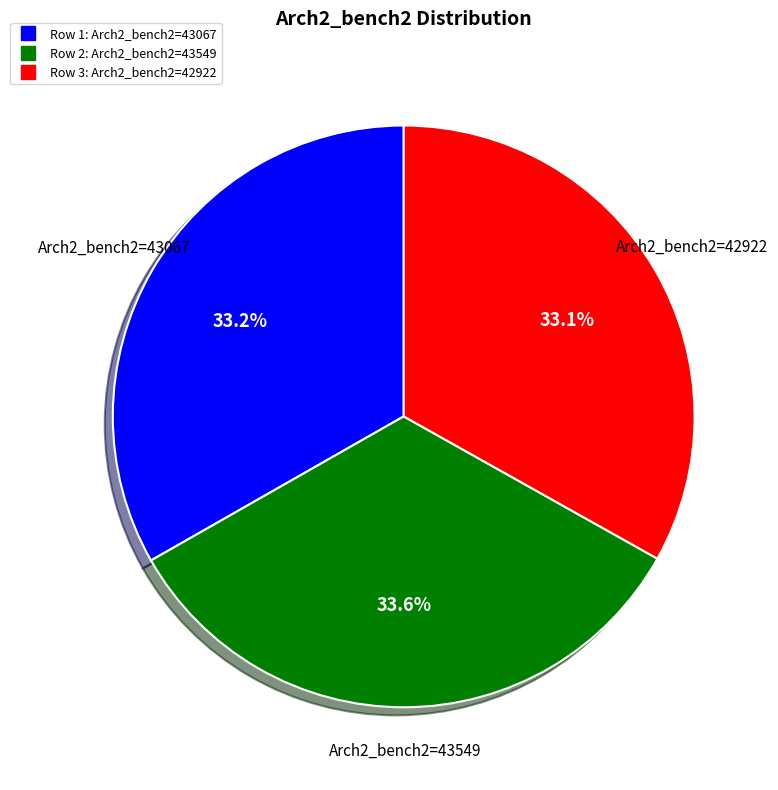

Is there any slice that represents more than half of the pie?

No